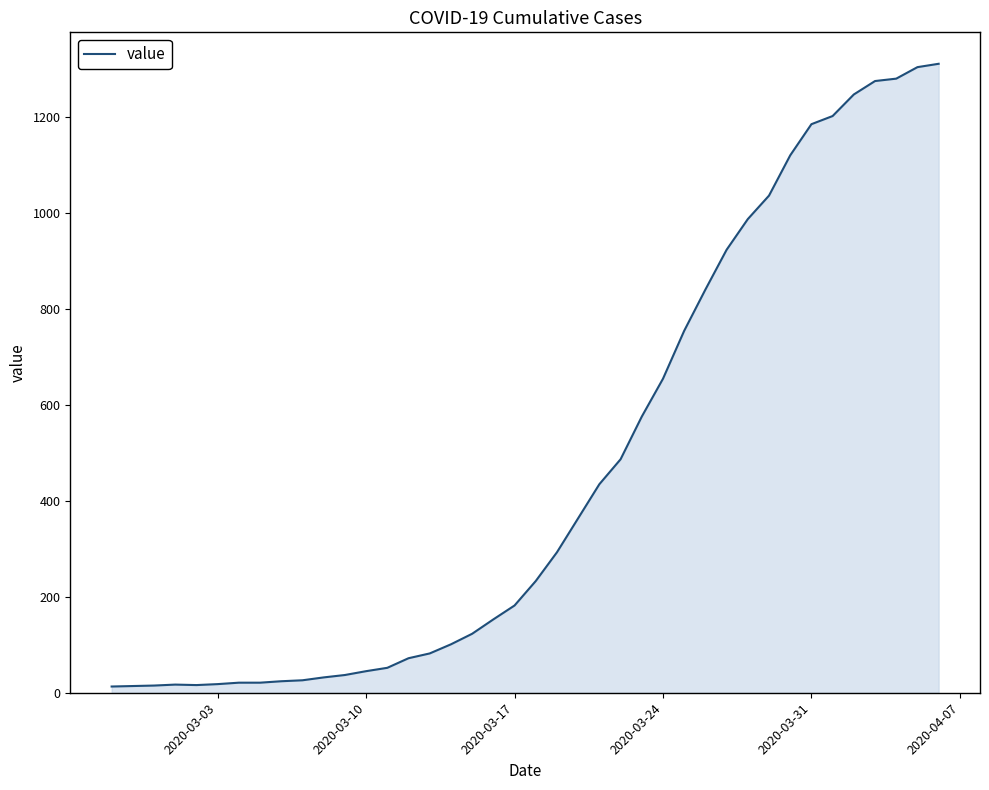

What is the difference between the maximum and minimum values?

1299